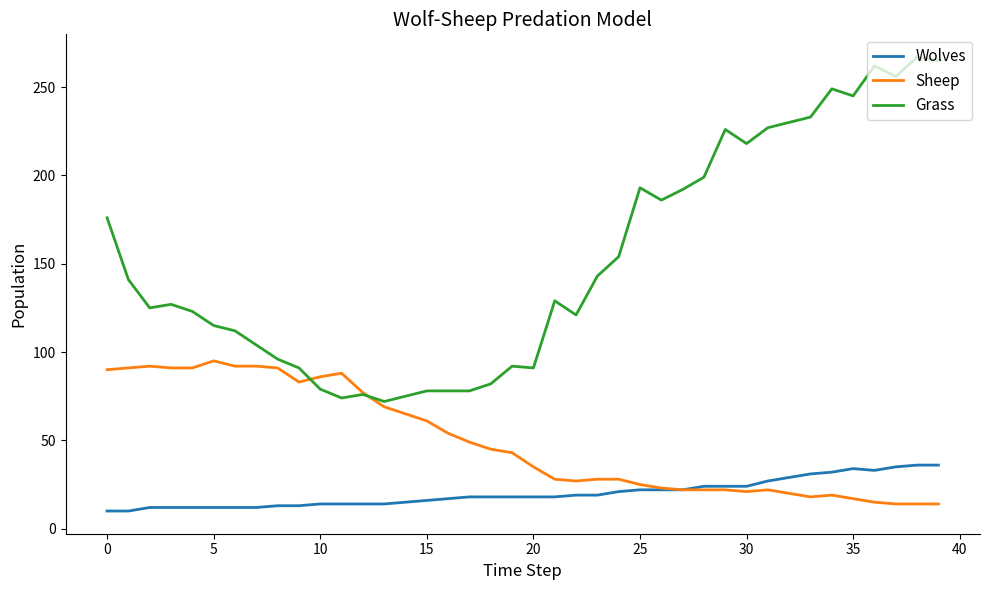

True or false: Grass and Sheep intersect in this chart.

True